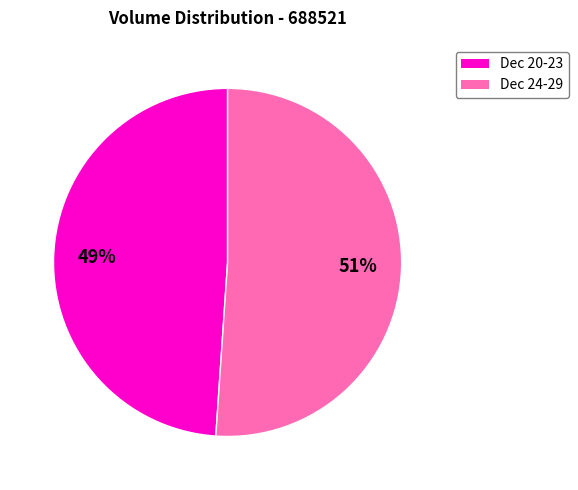

Does any single category account for the majority?

Yes